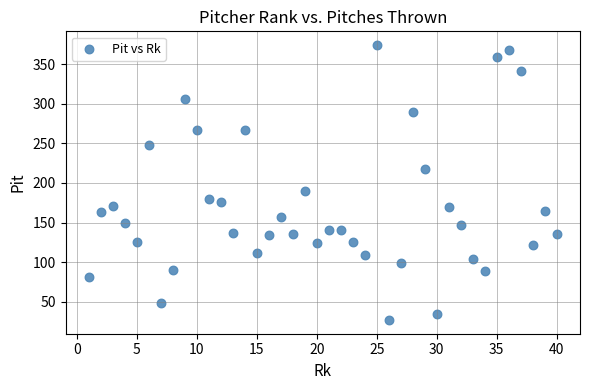

What Y value in the scatter plot is closest to 200?

190